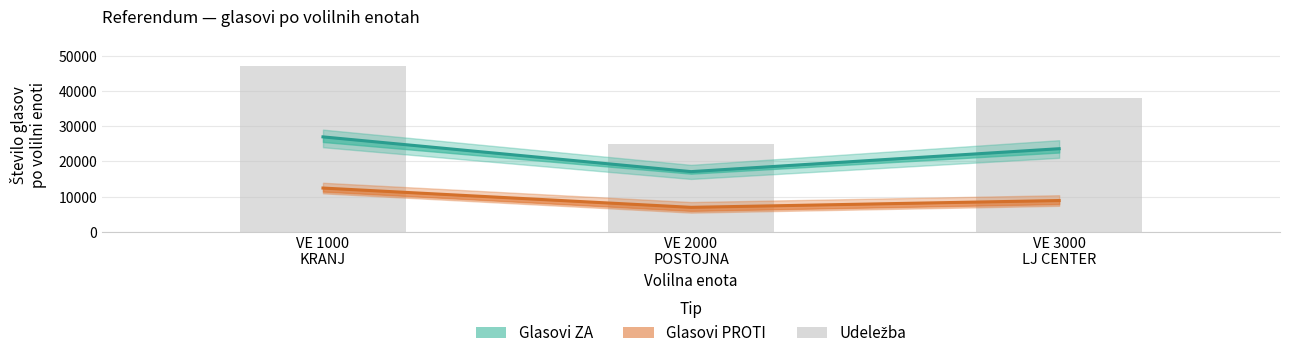

What is the lowest value of the Glasovi ZA series?

17082